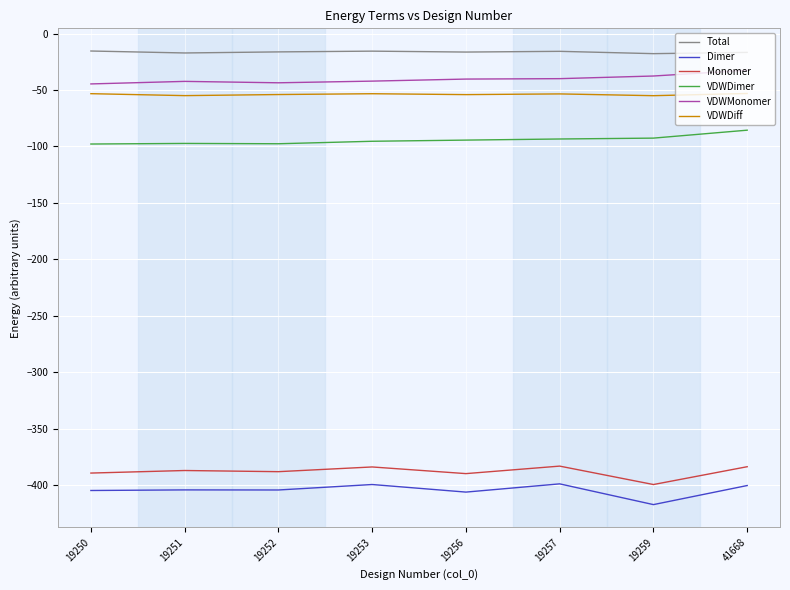

How many lines are shown in the chart?

6